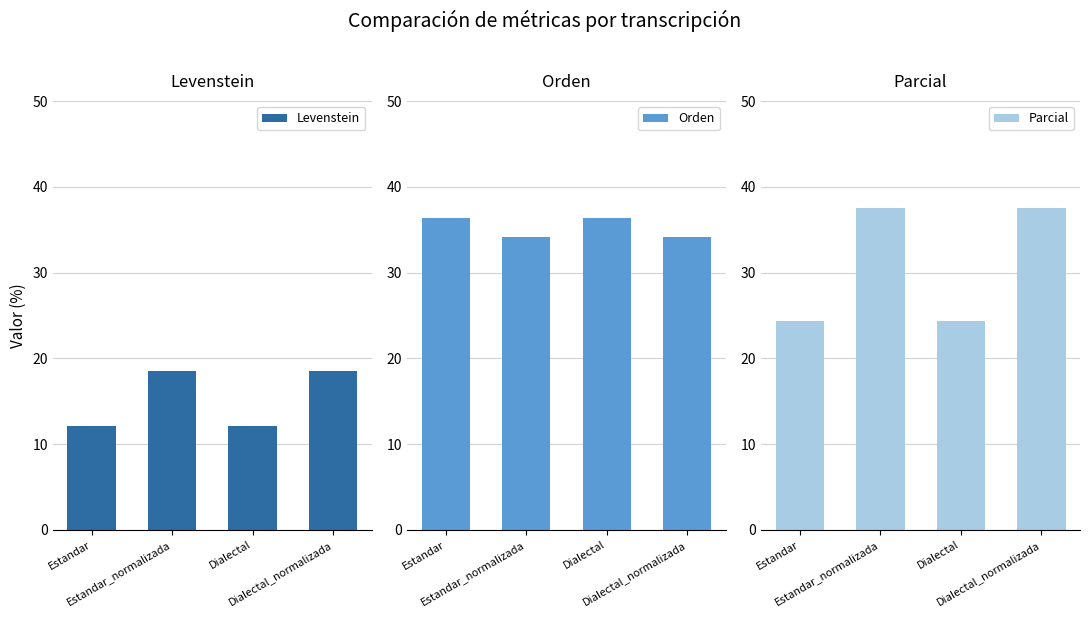

Rank the series at Dialectal_normalizada from highest to lowest value.

Parcial, Orden, Levenstein